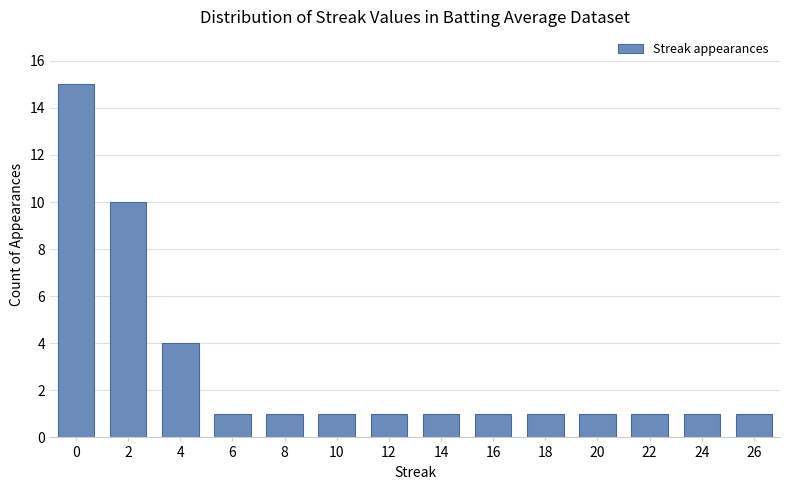

Approximately how many times larger is the value at 16 compared to 18?

1.0